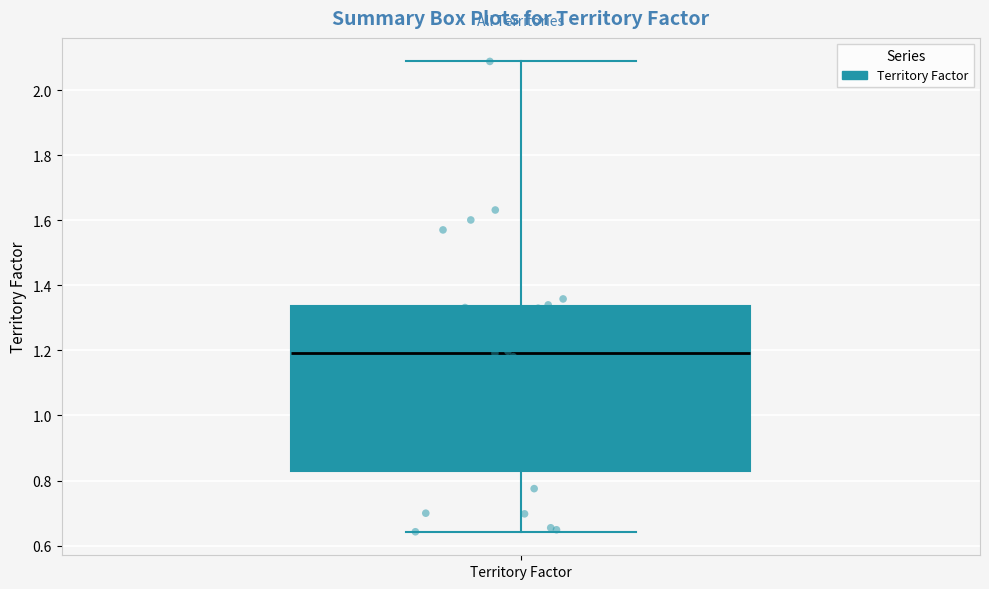

Transcribe this box plot: give where the median line is, the range the box spans, and where the two whiskers end, as read against the y-axis. The values are not printed on the chart, so give them approximately, as read against the axis.

median 1.20, box 0.84 to 1.34, whiskers 0.64 to 2.08